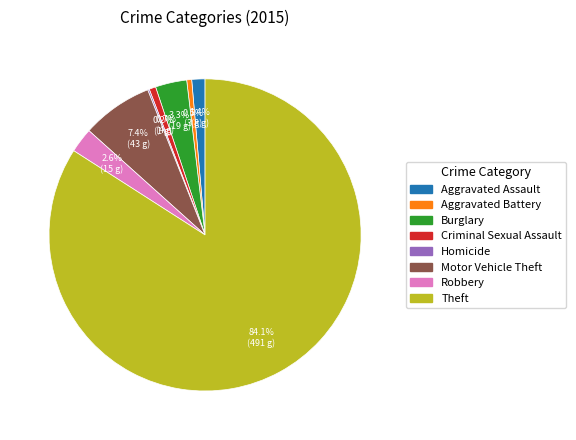

Is there a majority slice in this chart?

Yes